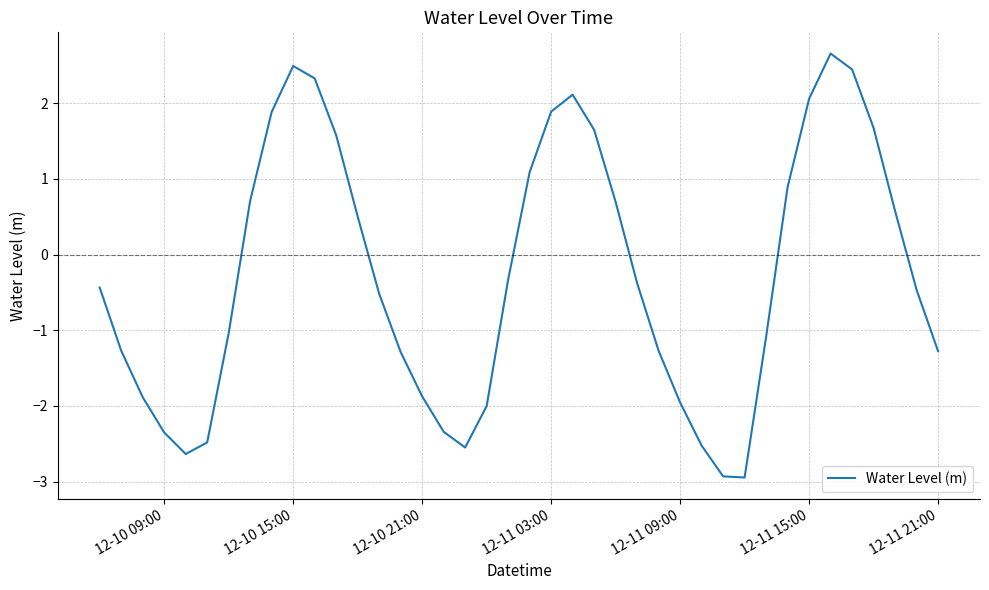

What is the maximum value shown in the chart?

2.7